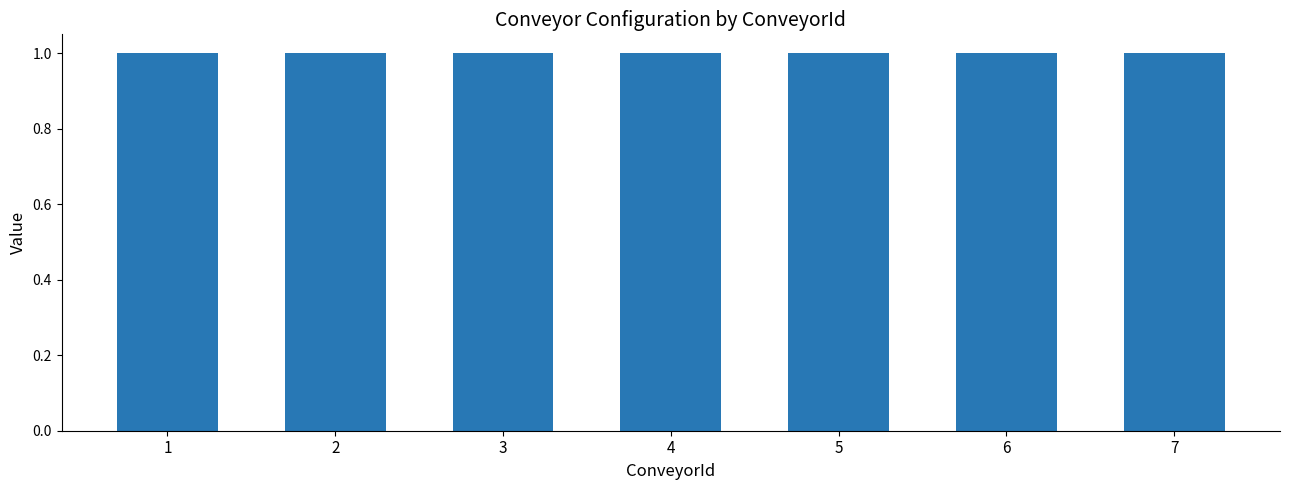

Where is ConveyorType nearest to the value 0?

1